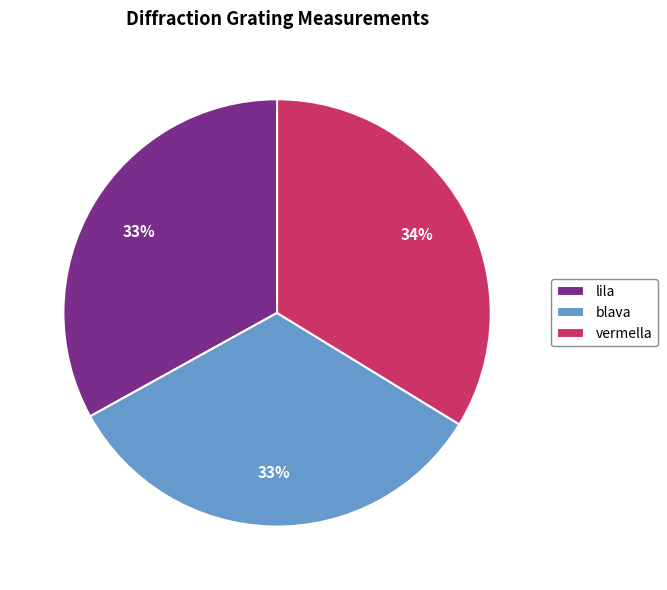

Which slice is the largest?

vermella